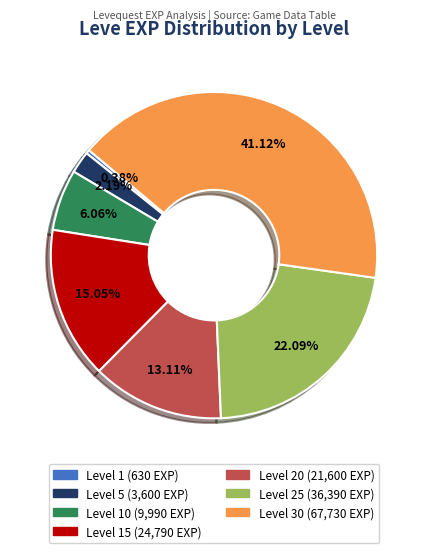

To the nearest percent, what is the average slice percentage?

14%